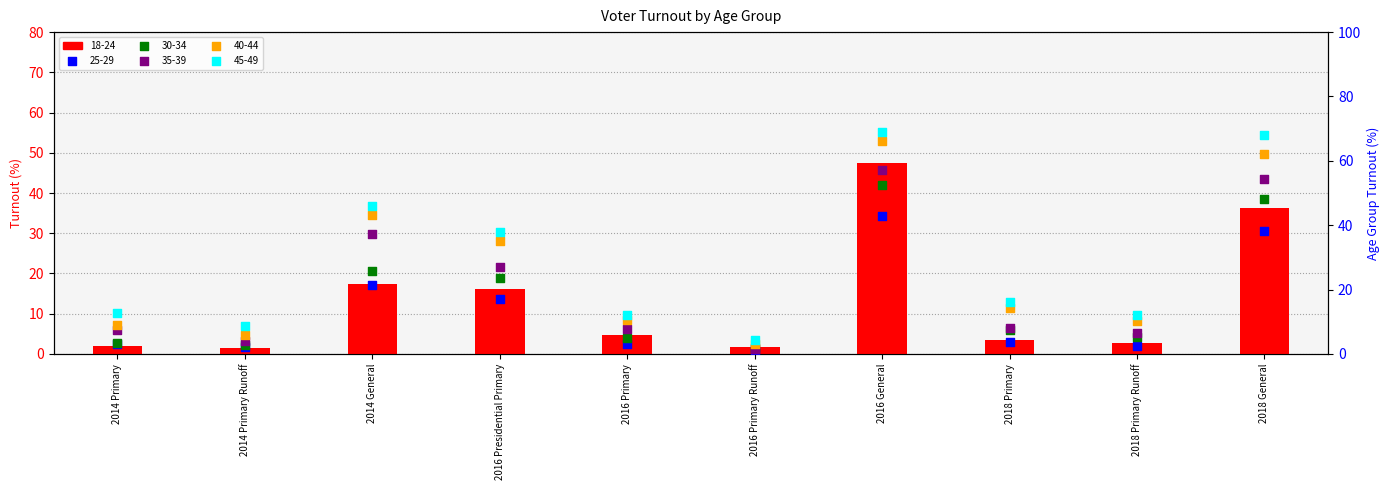

What are all the series names shown in the legend?

18-24, 25-29, 30-34, 35-39, 40-44, 45-49